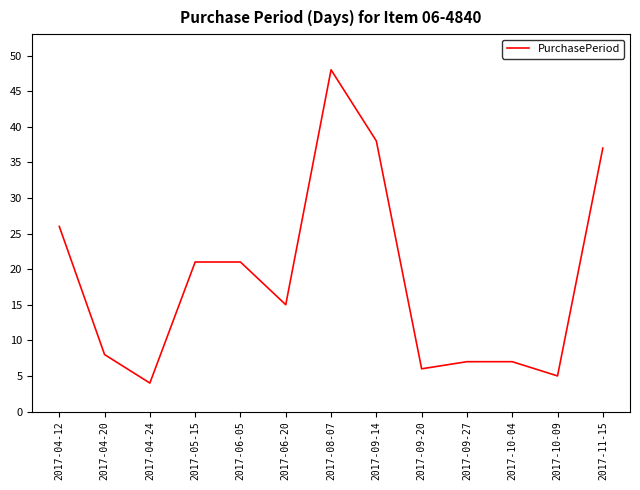

How many lines are shown in the chart?

1